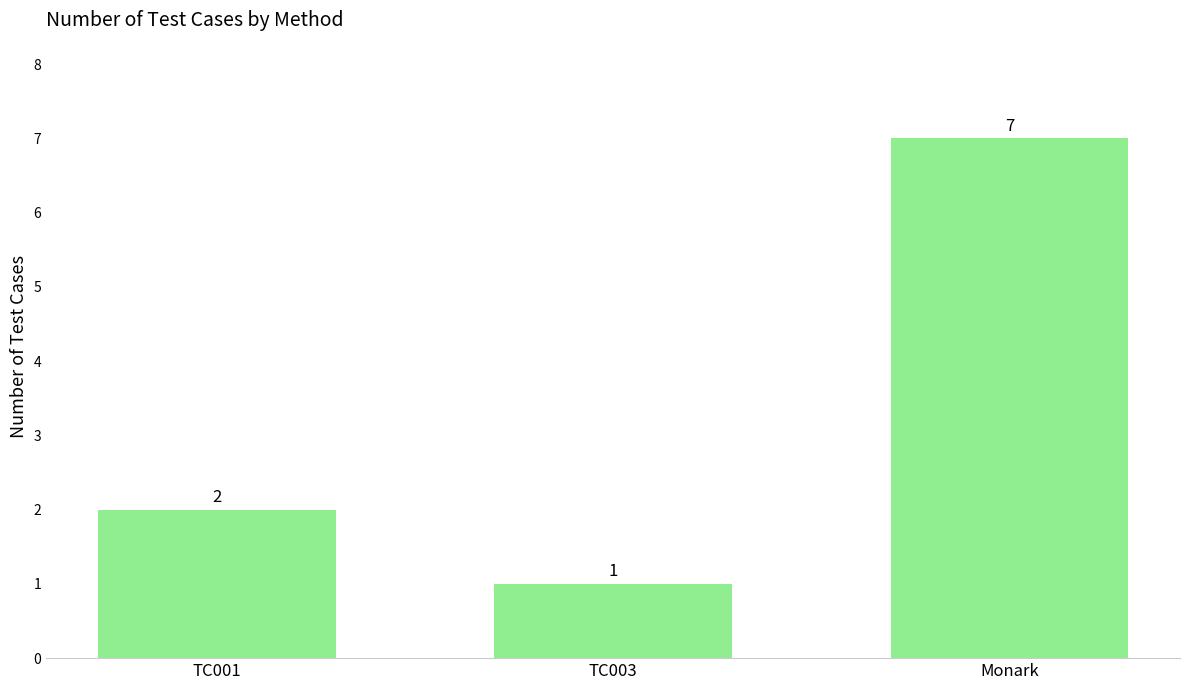

What is the label of the 1st bar from the left?

TC001